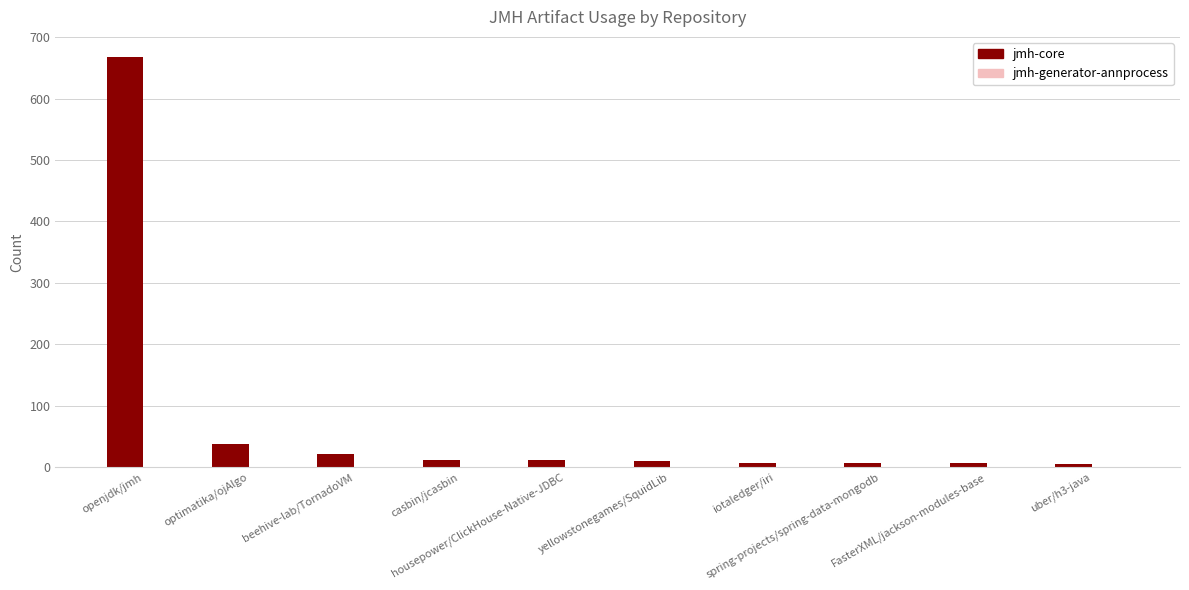

What is the greatest value displayed?

667